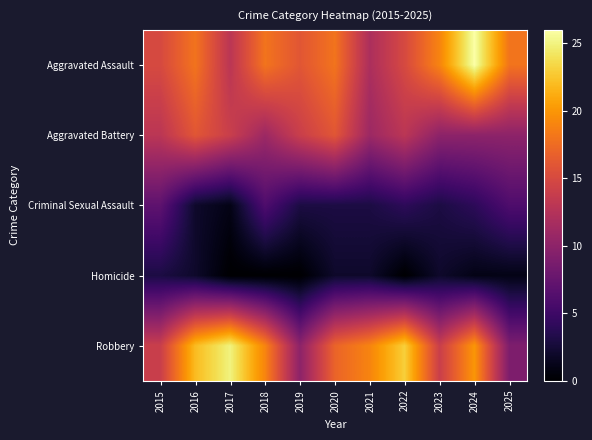

Rank the series by their maximum value, from lowest to highest.

Homicide, Criminal Sexual Assault, Aggravated Battery, Robbery, Aggravated Assault